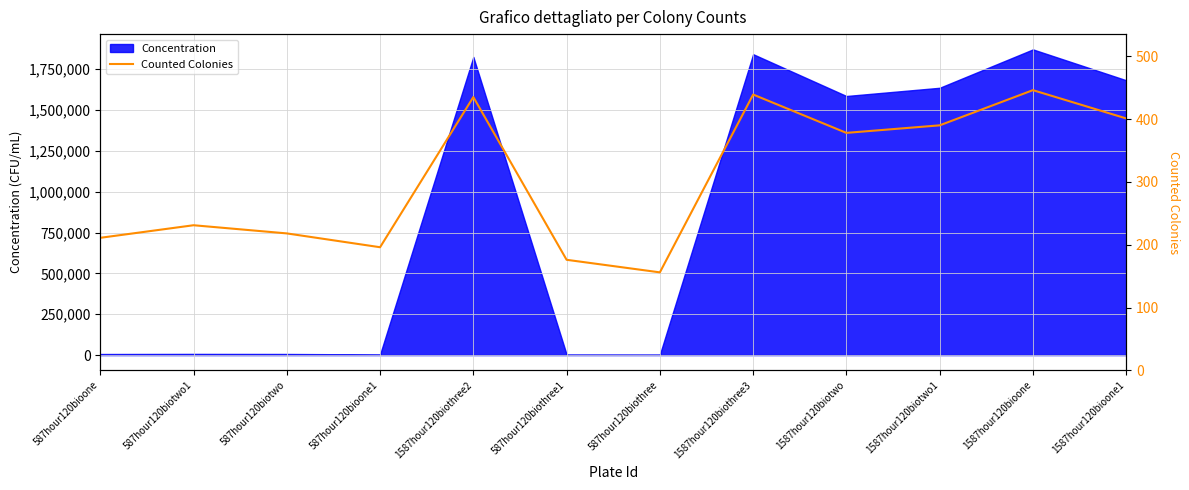

Which category has the lowest value across all series?

587hour120biothree